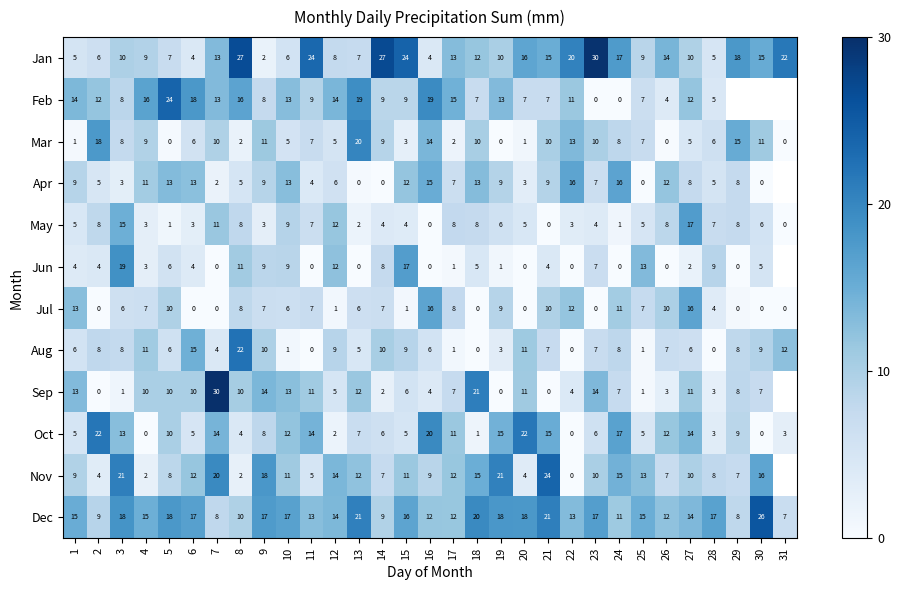

How many positive values does the Feb series have?

26